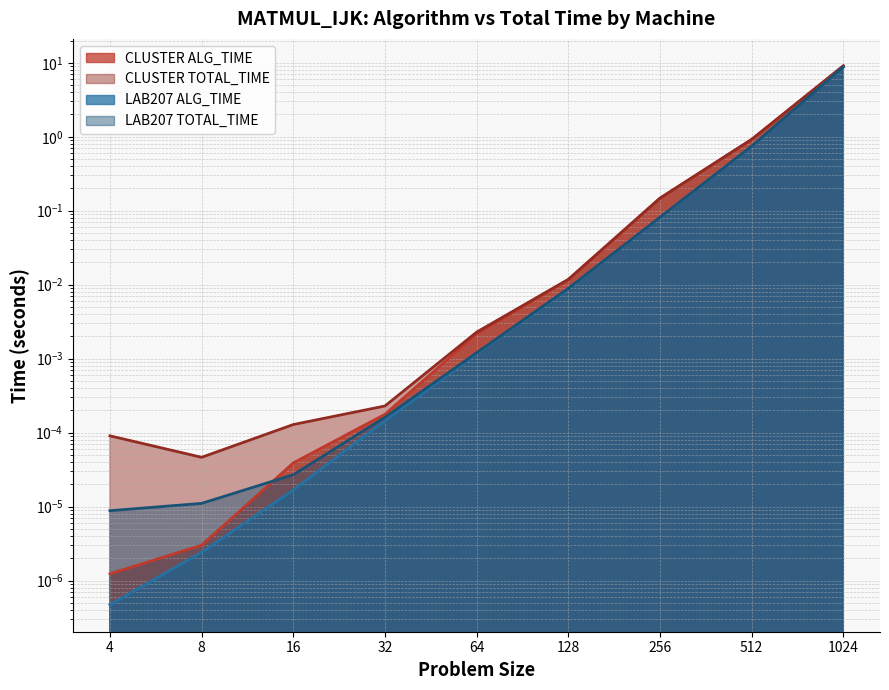

Is it true that LAB207 TOTAL_TIME equals 0.7 at 512?

True